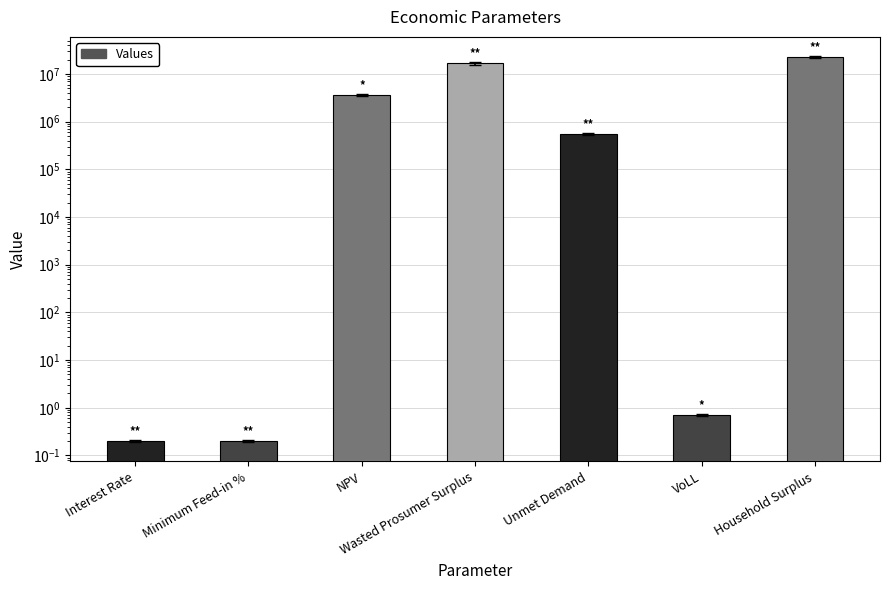

What is the label of the 7th bar from the right?

Interest Rate